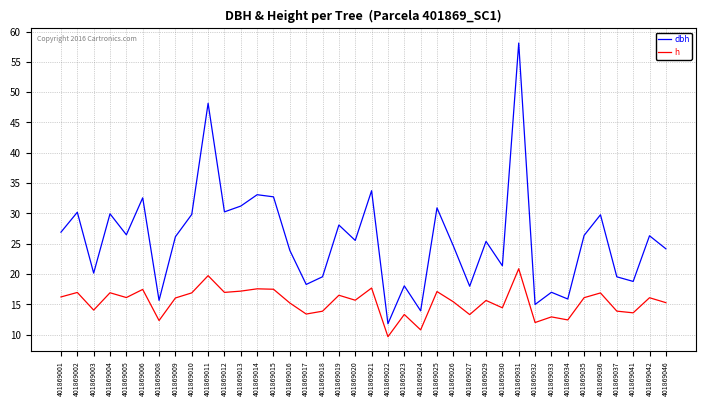

Which series changed the most between 401869018 and 401869029?

dbh